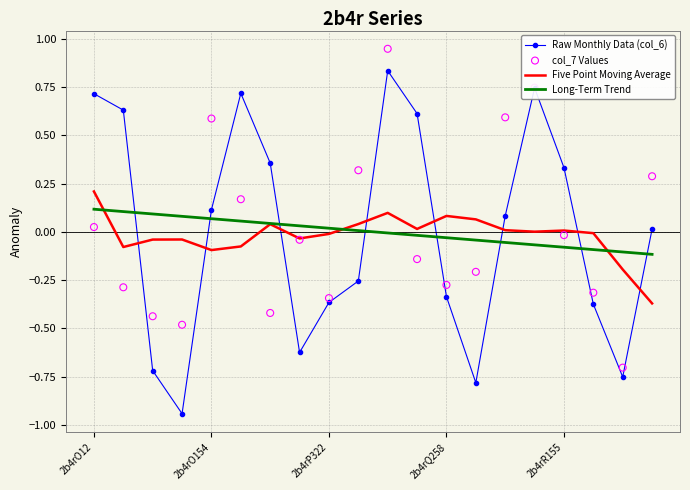

Which series reaches the minimum Y coordinate?

Raw Monthly Data (col_6)